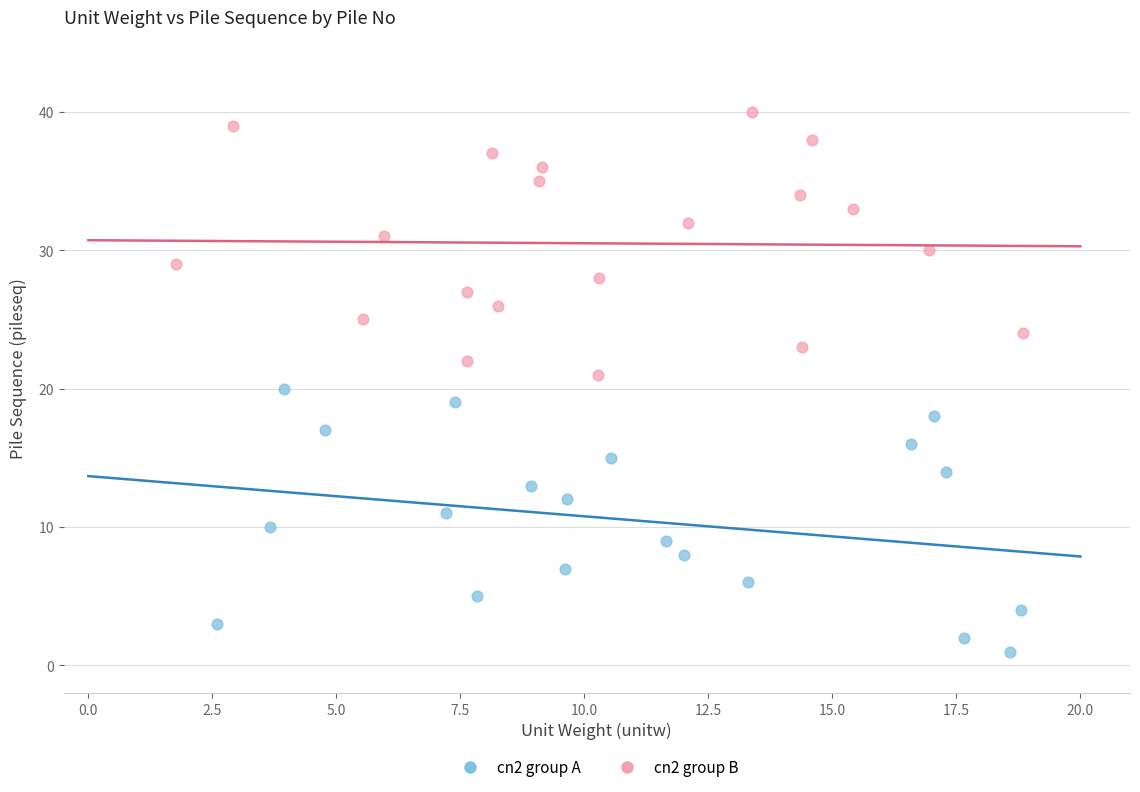

Which series reaches the minimum Y coordinate?

cn2 group A